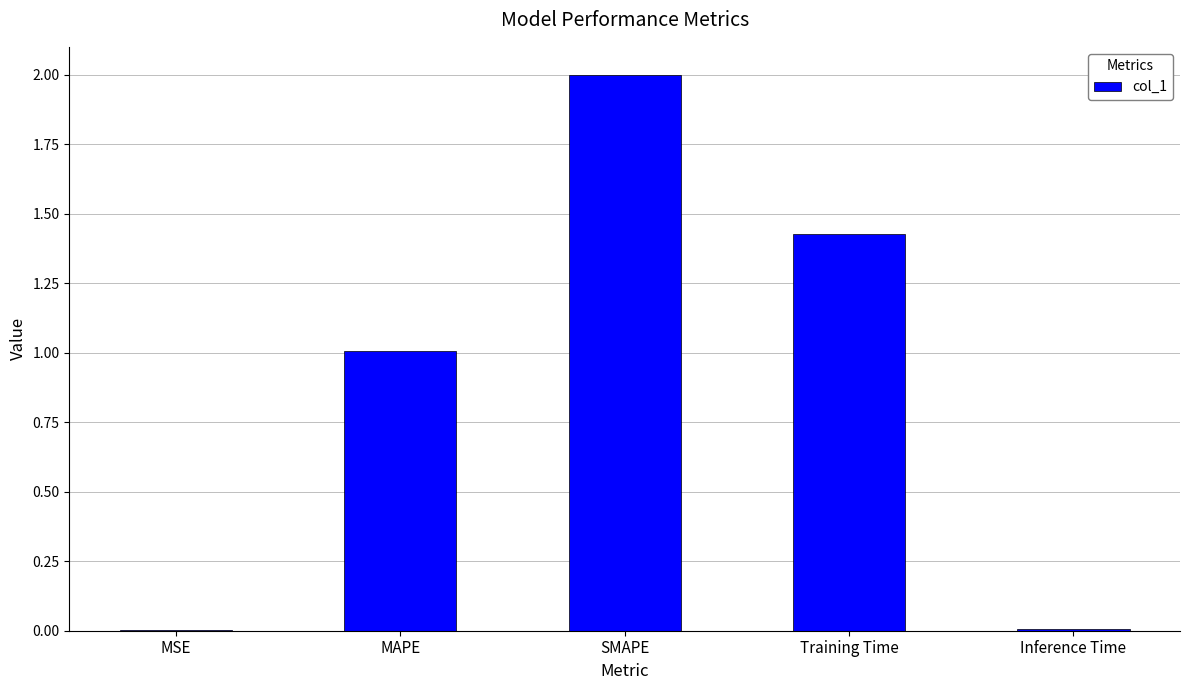

Count the number of data series in this chart.

1